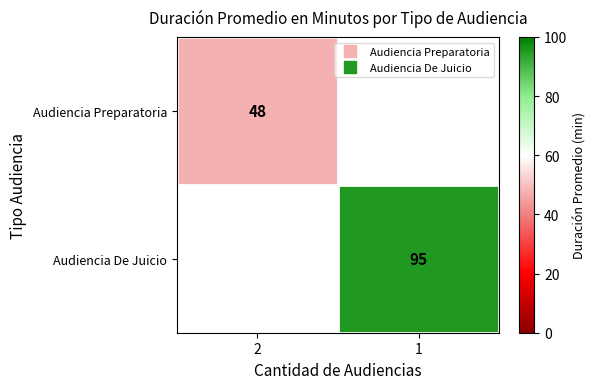

What is the minimum value shown in the chart?

48.0